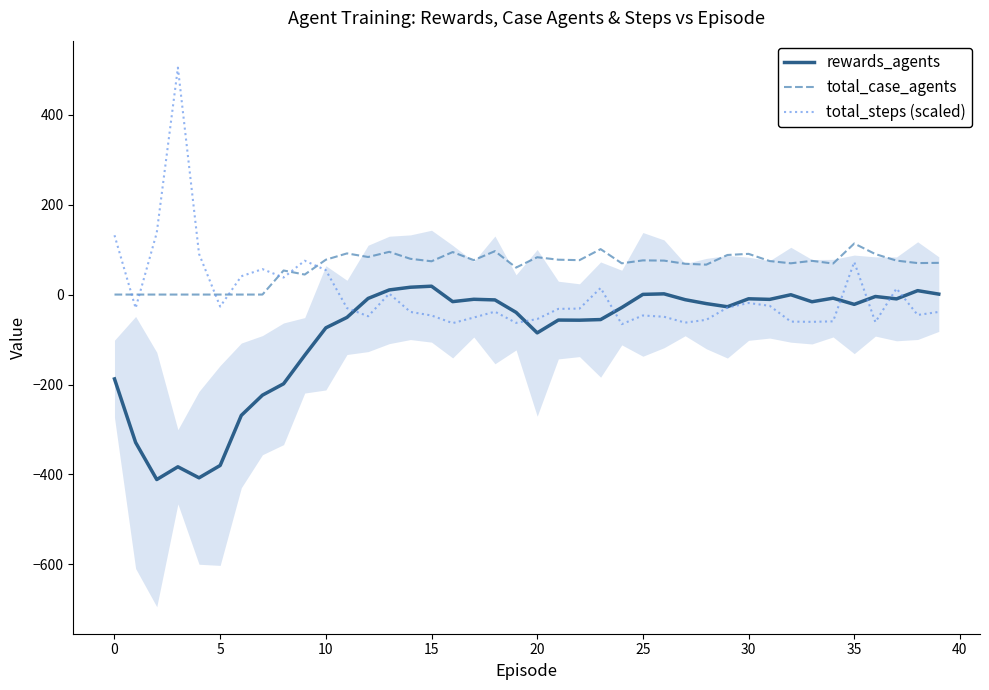

True or false: rewards_agents has a value of 28.2 at 15.

False